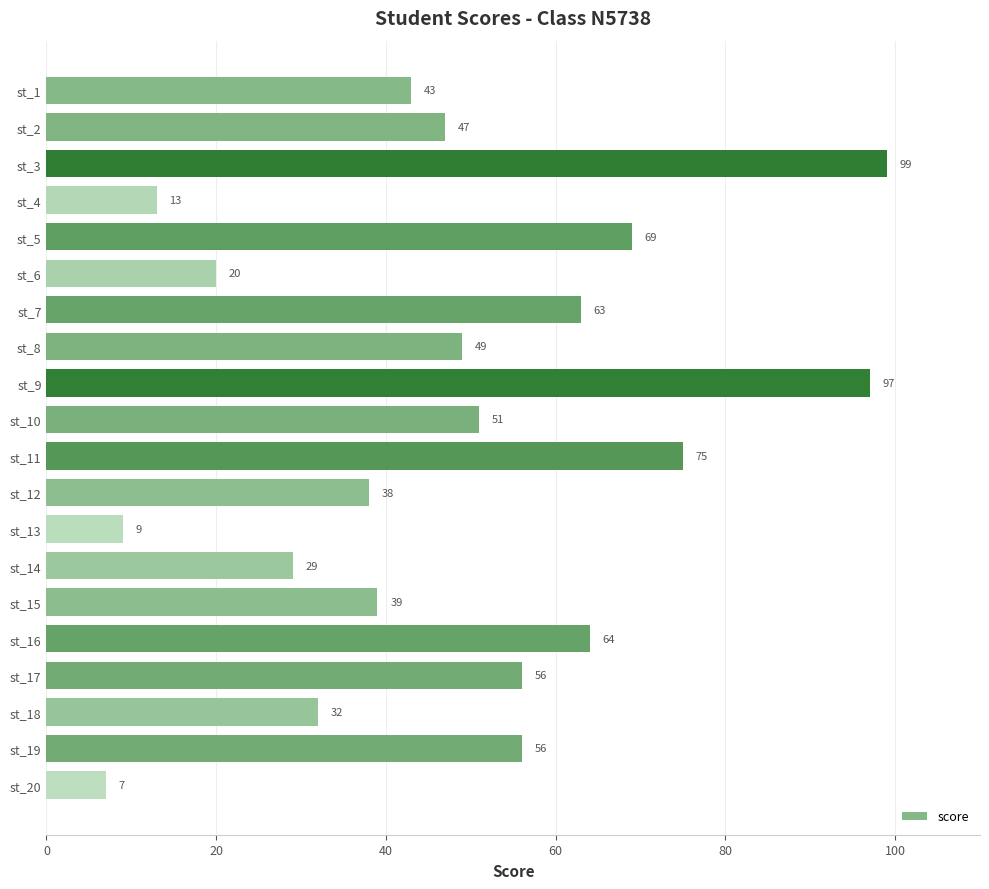

At which label is the value closest to 53?

st_10